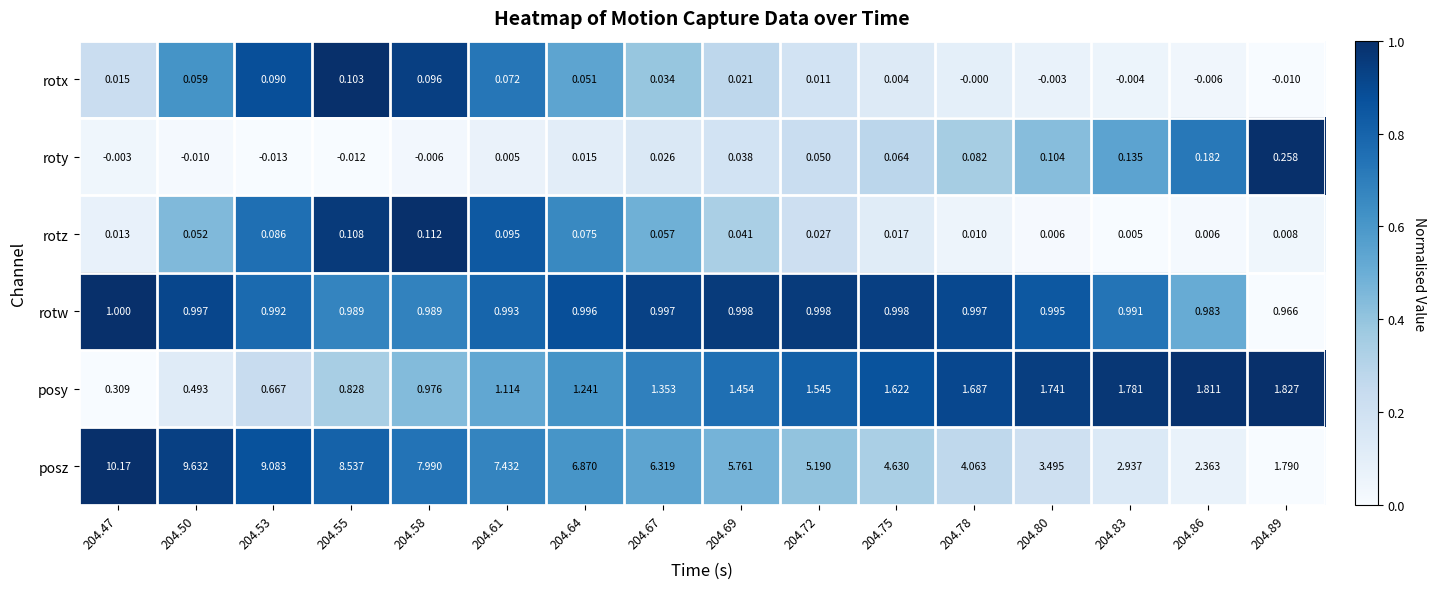

How many values in the roty series are below 0?

5